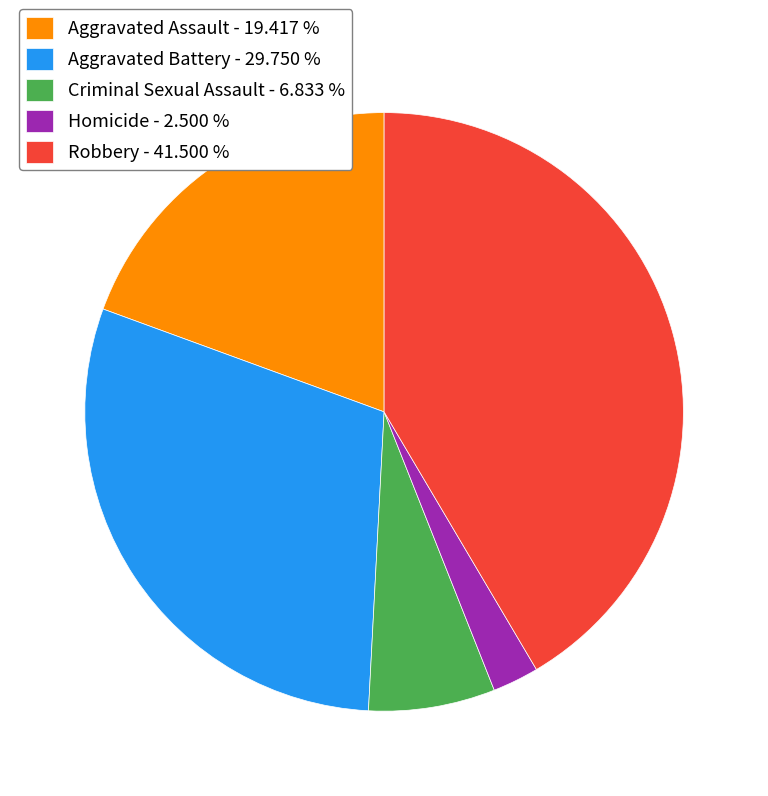

Which category has the smallest portion of the pie?

Homicide